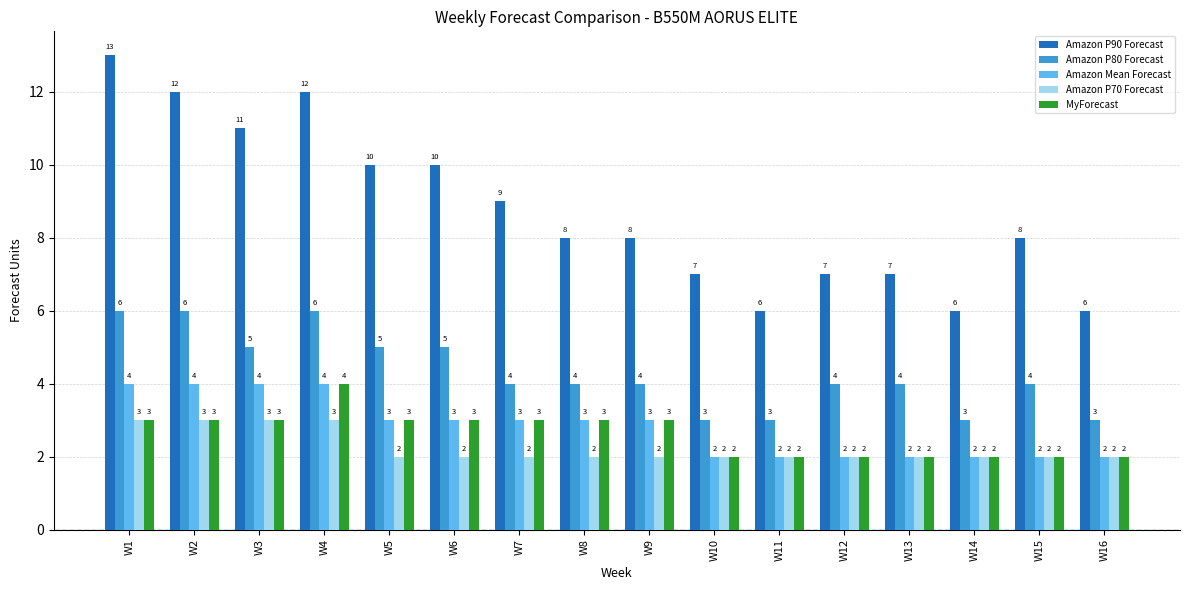

Which series changed the most between W2 and W8?

Amazon P90 Forecast